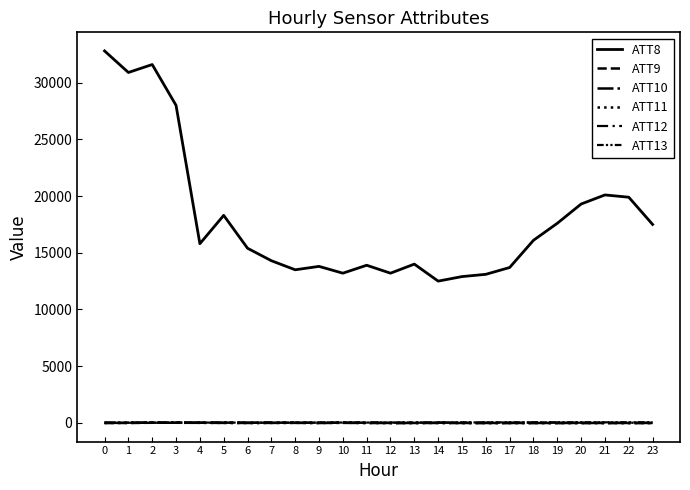

Reading left to right, extract all data points from this chart.

ATT8: 32800.0	30900.0	31600.0	28000.0	15800.0	18300.0	15400.0	14300.0	13500.0	13800.0	13200.0	13900.0	13200.0	14000.0	12500.0	12900.0	13100.0	13700.0	16100.0	17600.0	19300.0	20100.0	19900.0	17500.0
ATT9: -10.0	-10.0	10.1	16.6	16.9	19.6	14.6	19.6	14.4	6.0	22.9	12.3	-10.0	-10.0	27.4	-10.0	-10.0	-10.0	-10.0	-10.0	-10.0	-10.0	-10.0	-10.0
ATT10: -2.6	3.9	16.5	9.4	4.3	-2.3	-10.0	-3.8	-1.1	-10.0	-1.7	-10.0	-10.0	-10.0	-10.0	-10.0	-10.0	-10.0	-10.0	-10.0	-10.0	-10.0	-10.0	-10.0
ATT11: -3.2	4.4	20.8	9.8	5.5	-1.8	-10.0	-3.8	1.6	-10.0	15.1	-10.0	-10.0	-10.0	-10.0	-10.0	-10.0	-10.0	-10.0	-10.0	-10.0	-10.0	-10.0	-10.0
ATT12: 9.8	10.2	9.9	10.7	13.3	14.3	11.0	12.7	13.1	12.9	9.0	13.8	12.4	13.5	14.7	13.4	13.7	13.8	13.1	12.7	11.6	9.9	10.0	5.5
ATT13: 21.3	22.9	26.3	33.5	27.4	23.7	21.6	19.3	19.0	24.6	27.8	27.2	29.5	31.9	34.5	36.3	38.8	44.6	50.0	51.9	48.6	46.4	46.2	46.8